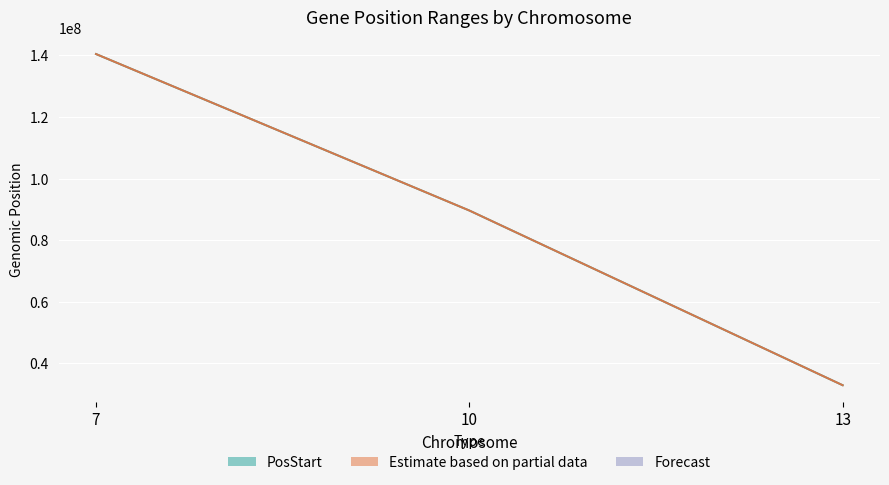

What is the highest value of the PosEnd line series?

140432964.0